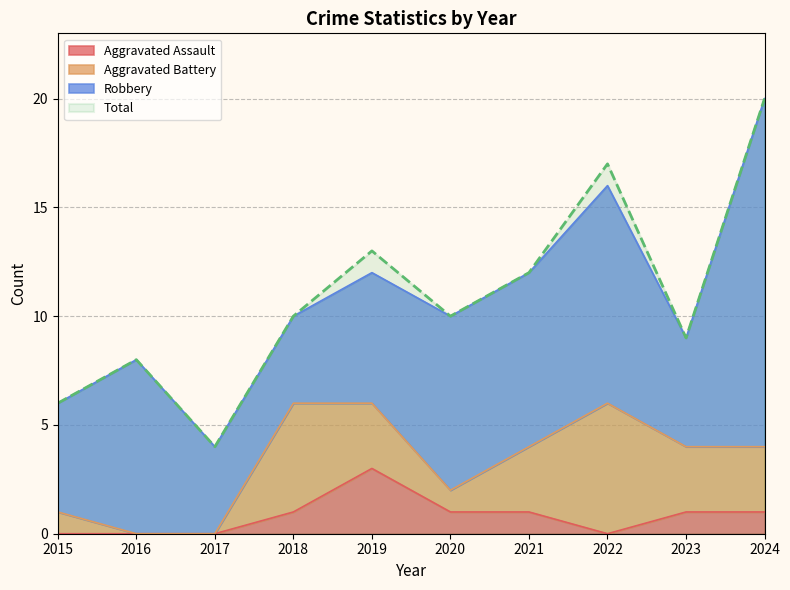

How many interior local valleys does the Aggravated Assault series have?

1